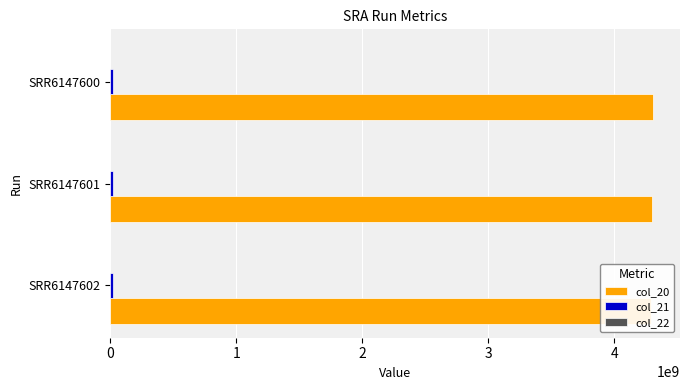

What is the value of the col_21 bar at the 2nd from the left?

23887648.0